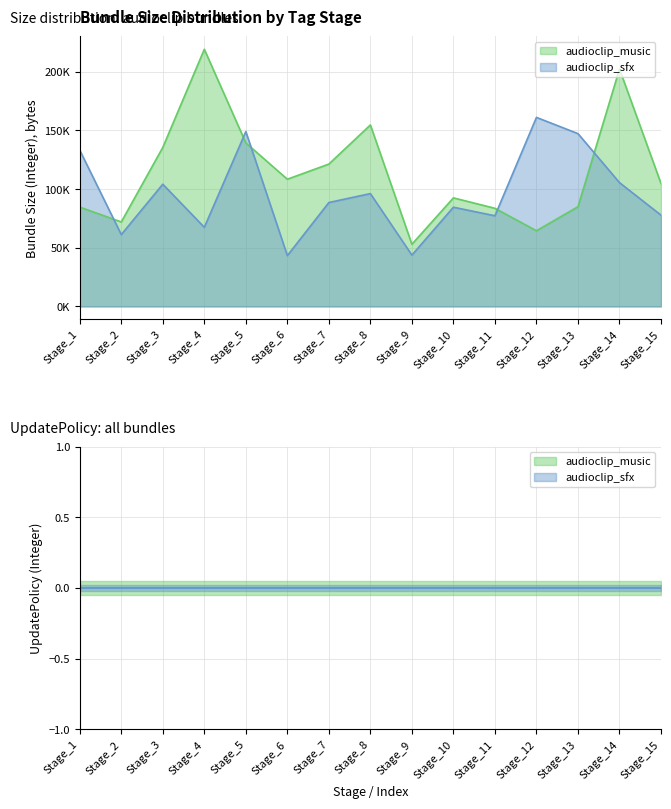

Which category has the highest value in the audioclip_sfx series?

Stage_12